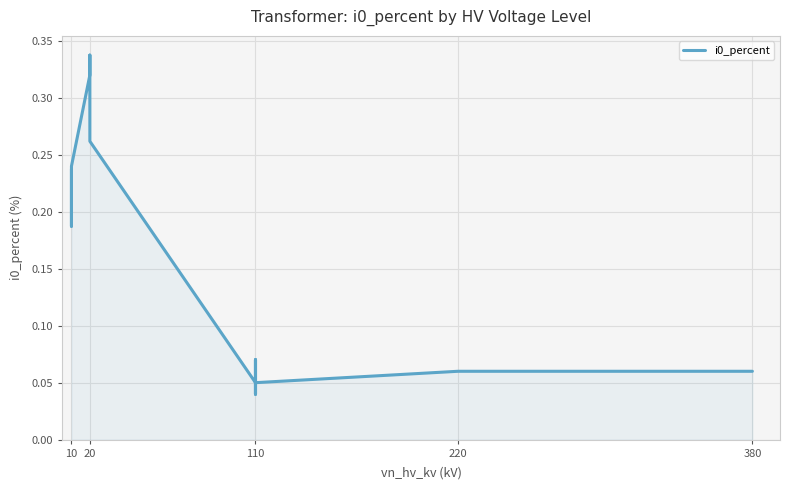

What is the value of the 6th point from the left?

0.3